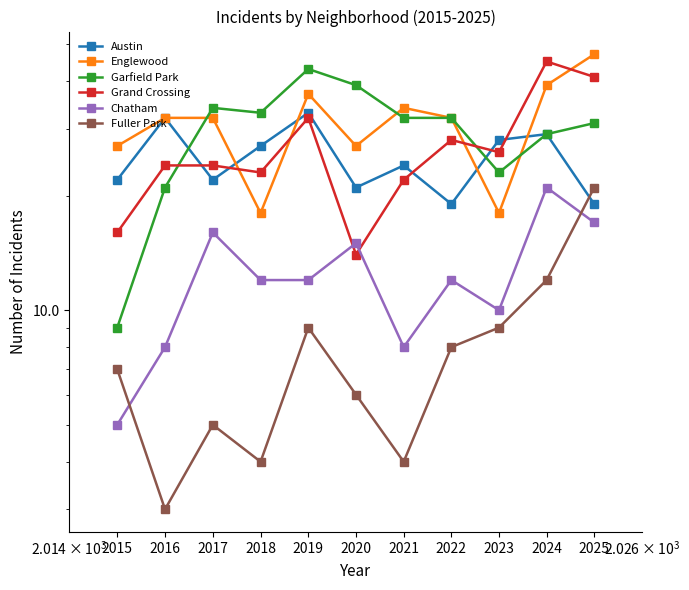

Where is the first local minimum for Chatham?

2021